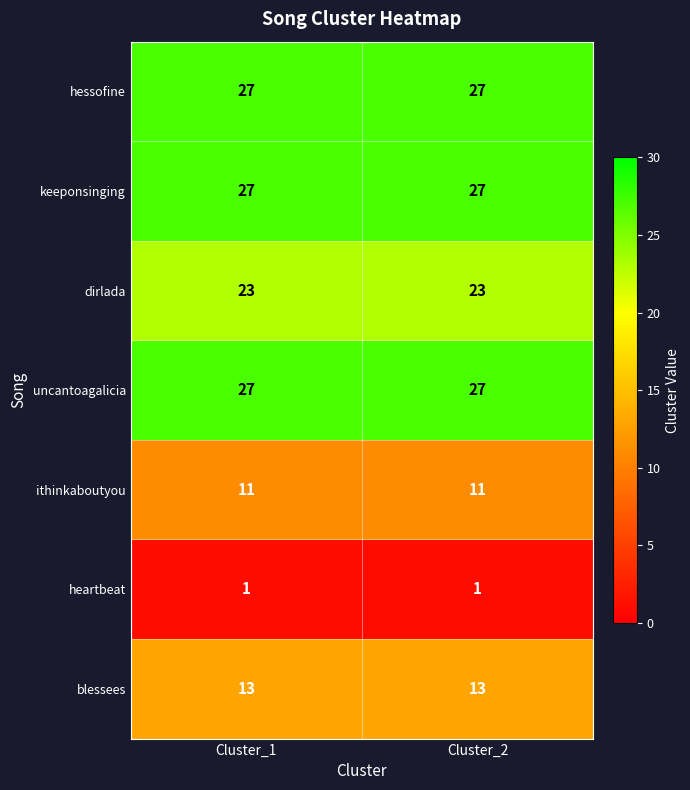

What is the lowest value of the hessofine series?

27